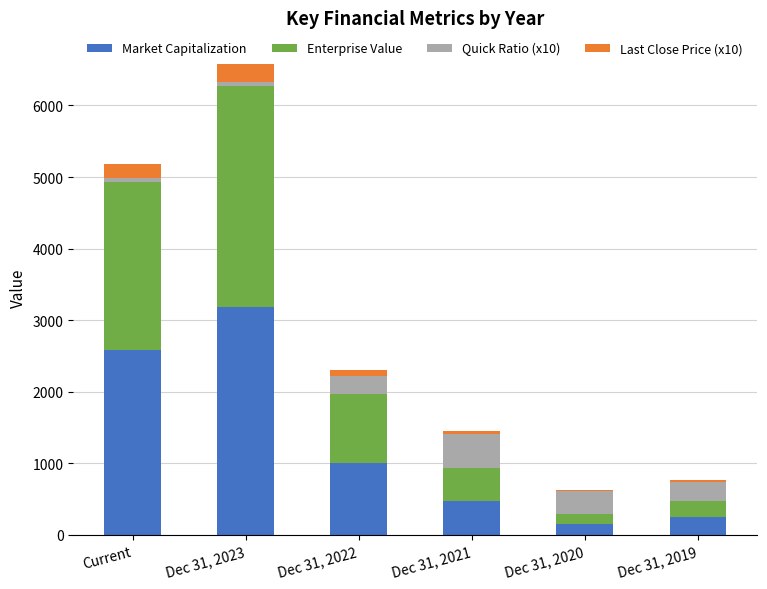

At which category is the sum across all series the highest?

Dec 31, 2023